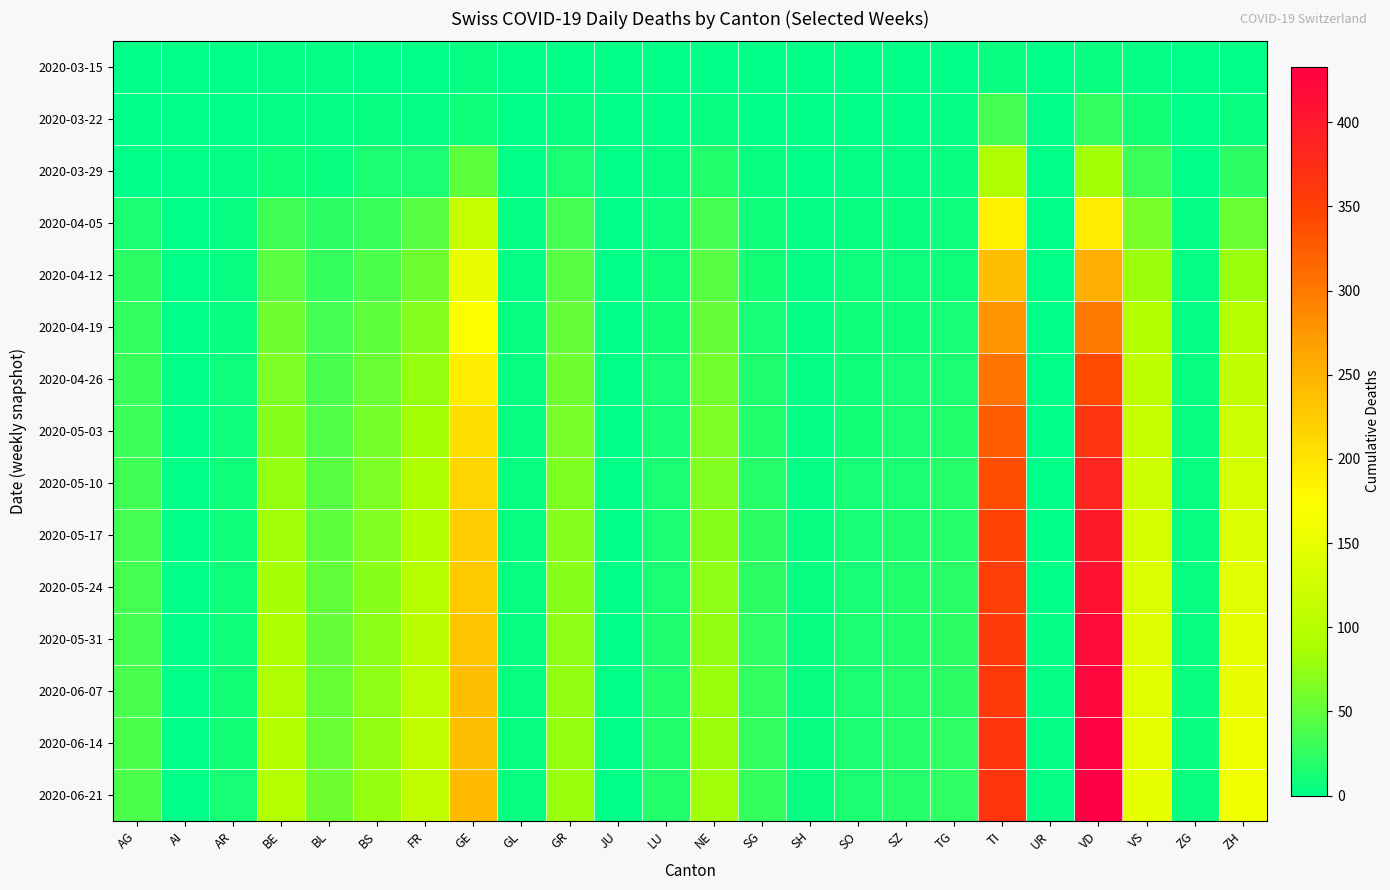

Rank the series at AR from lowest to highest value.

2020-03-15, 2020-03-22, 2020-03-29, 2020-04-05, 2020-04-12, 2020-04-19, 2020-04-26, 2020-05-03, 2020-05-10, 2020-05-17, 2020-05-24, 2020-05-31, 2020-06-07, 2020-06-14, 2020-06-21